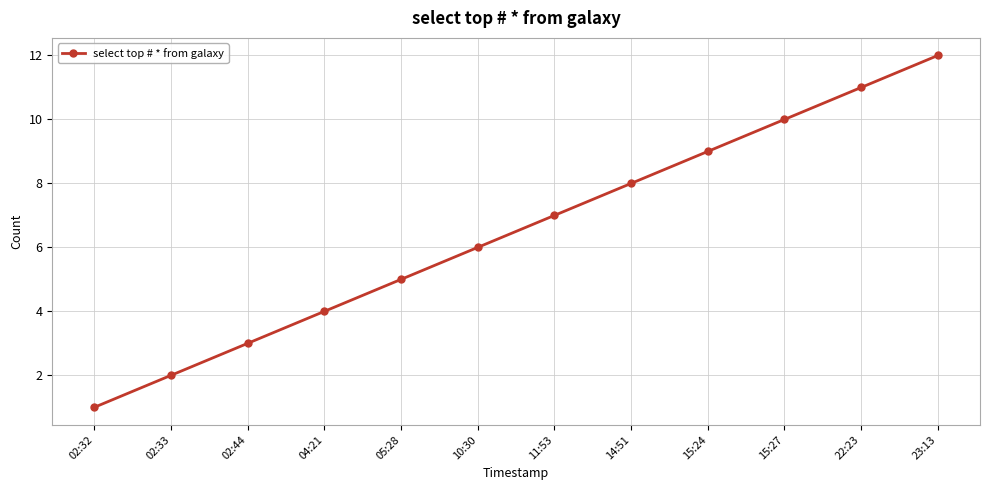

What is the label of the 4th point from the right?

15:24